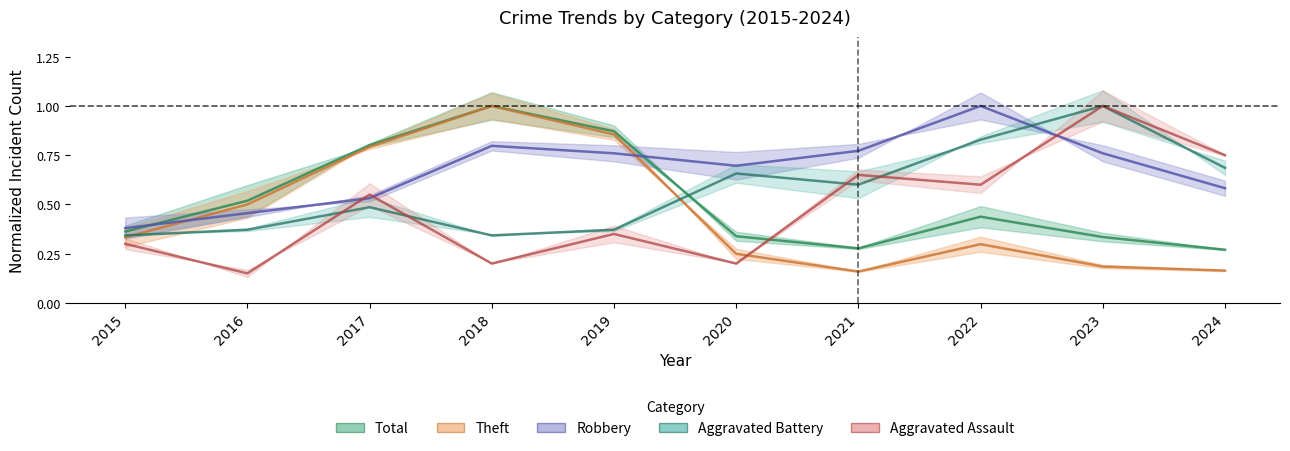

Which series has the widest spread of values?

Aggravated Assault